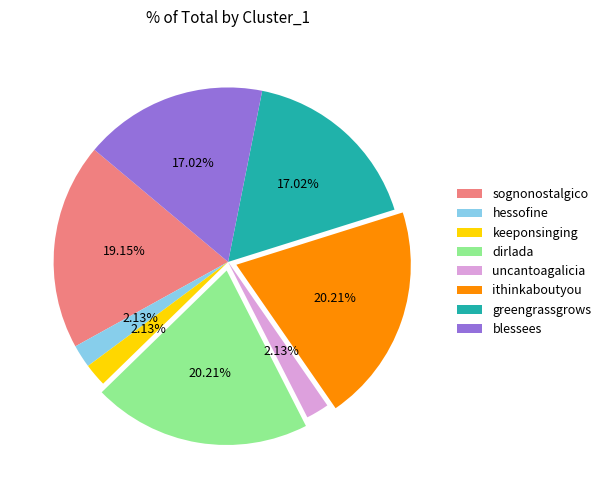

Do dirlada and blessees together represent more than half of the pie?

No